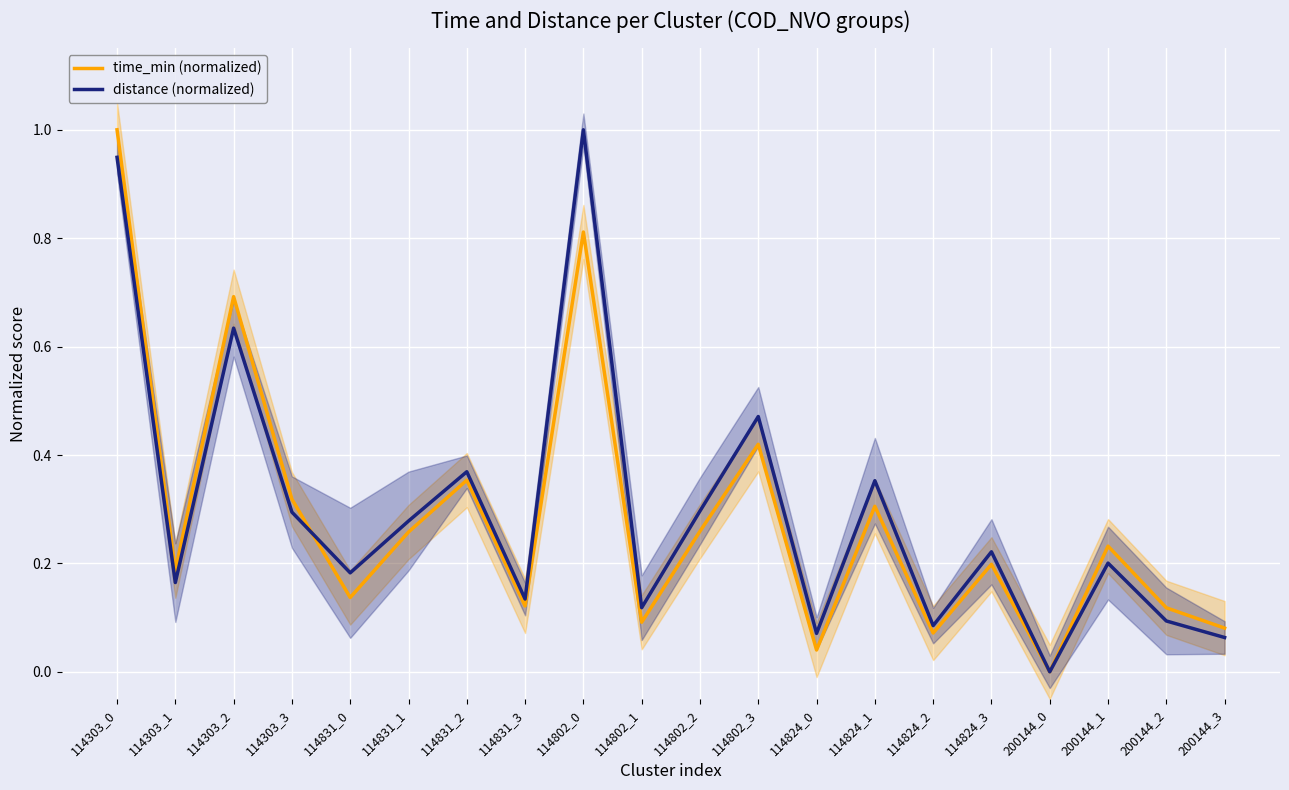

How many interior local valleys does the distance (normalized) series have?

7